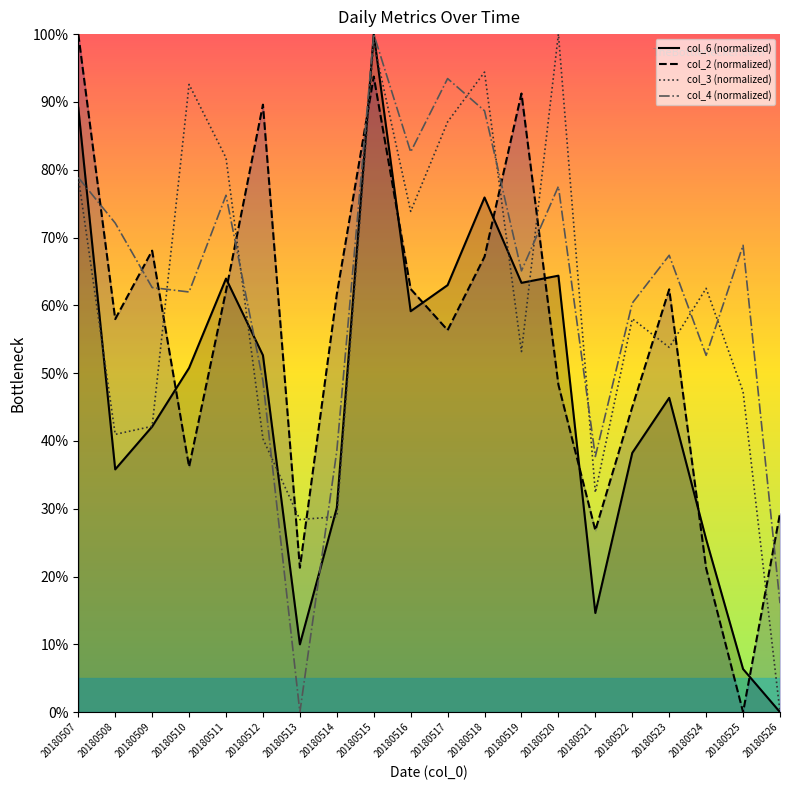

Which label corresponds to the largest value in the chart?

20180515